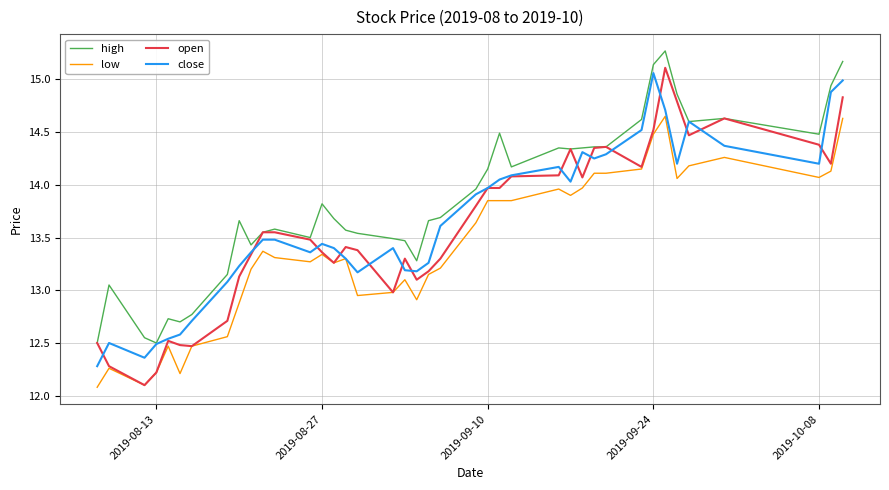

What is the greatest value displayed?

15.3